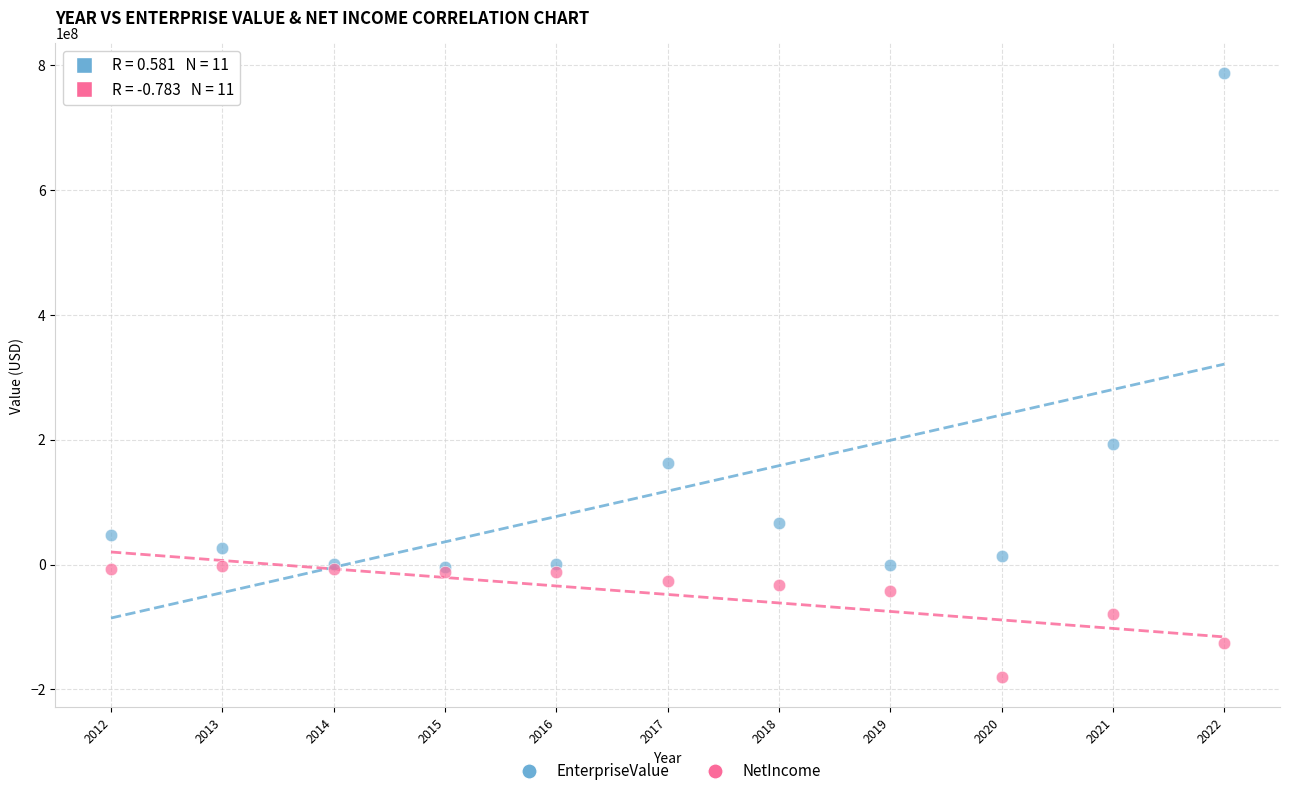

What are all the series names shown in the legend?

EnterpriseValue, NetIncome